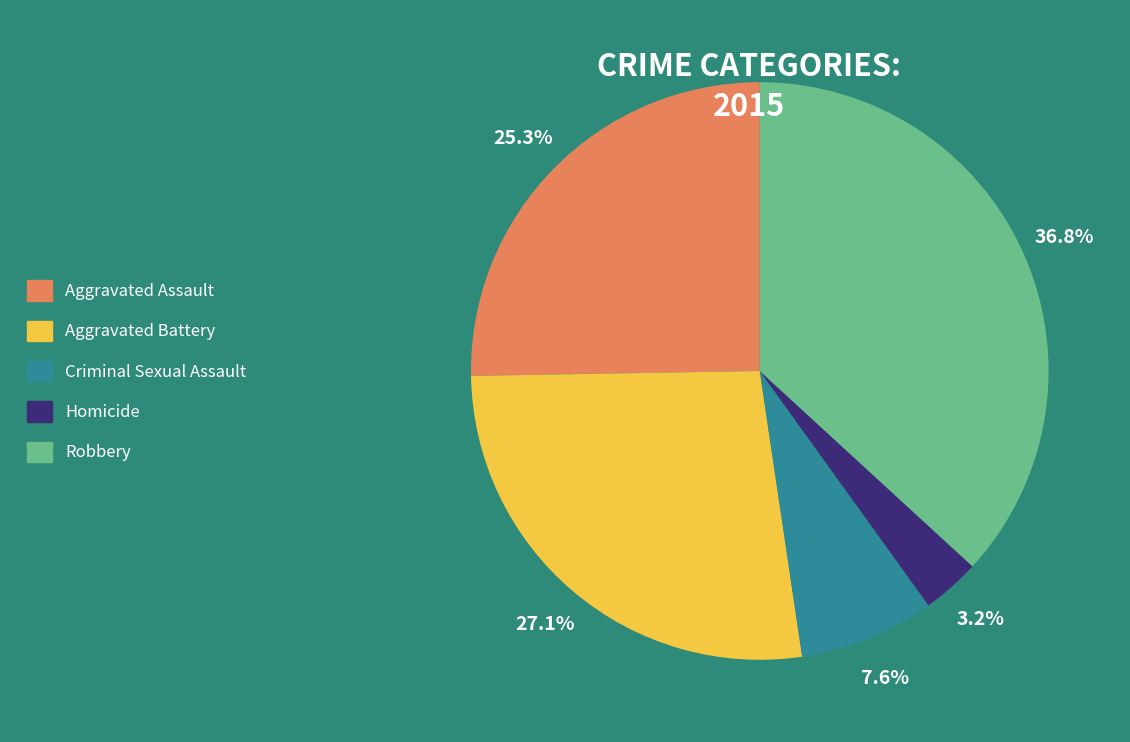

What is the smallest slice in the pie chart?

Homicide